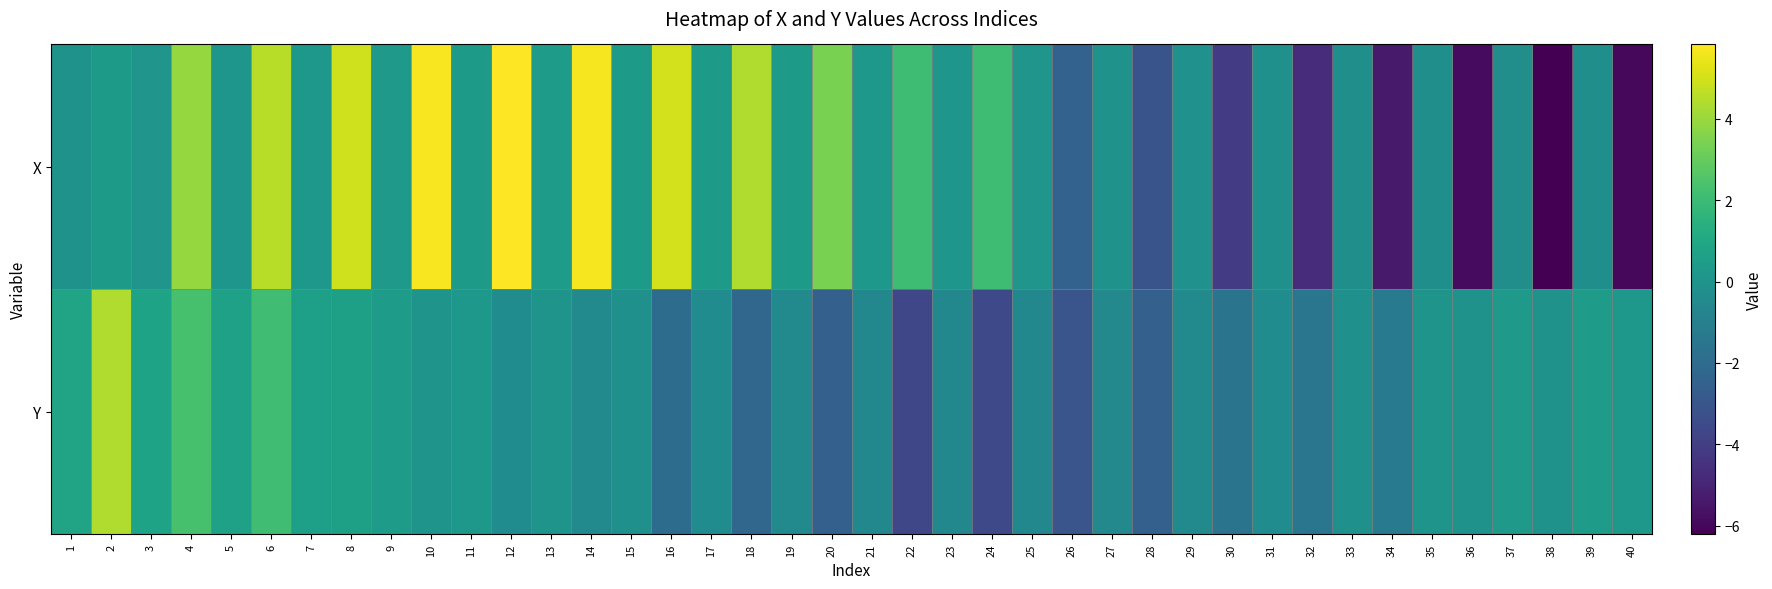

How many data points does each series have?

40